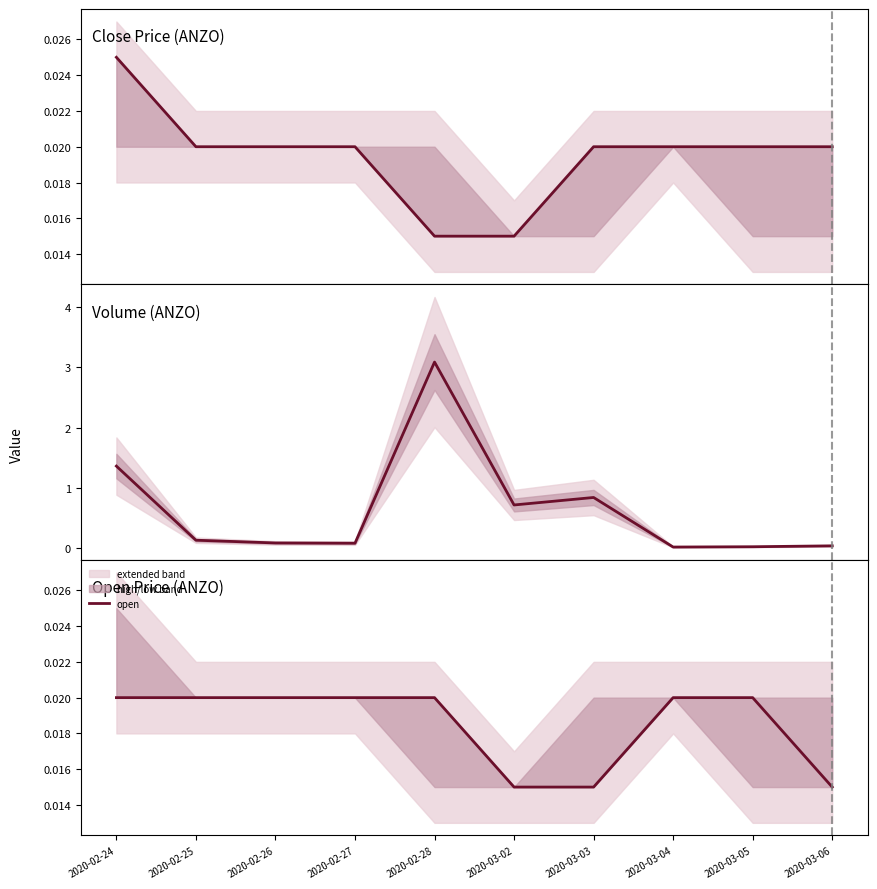

What is the total value across all series at 2020-03-04?

0.1